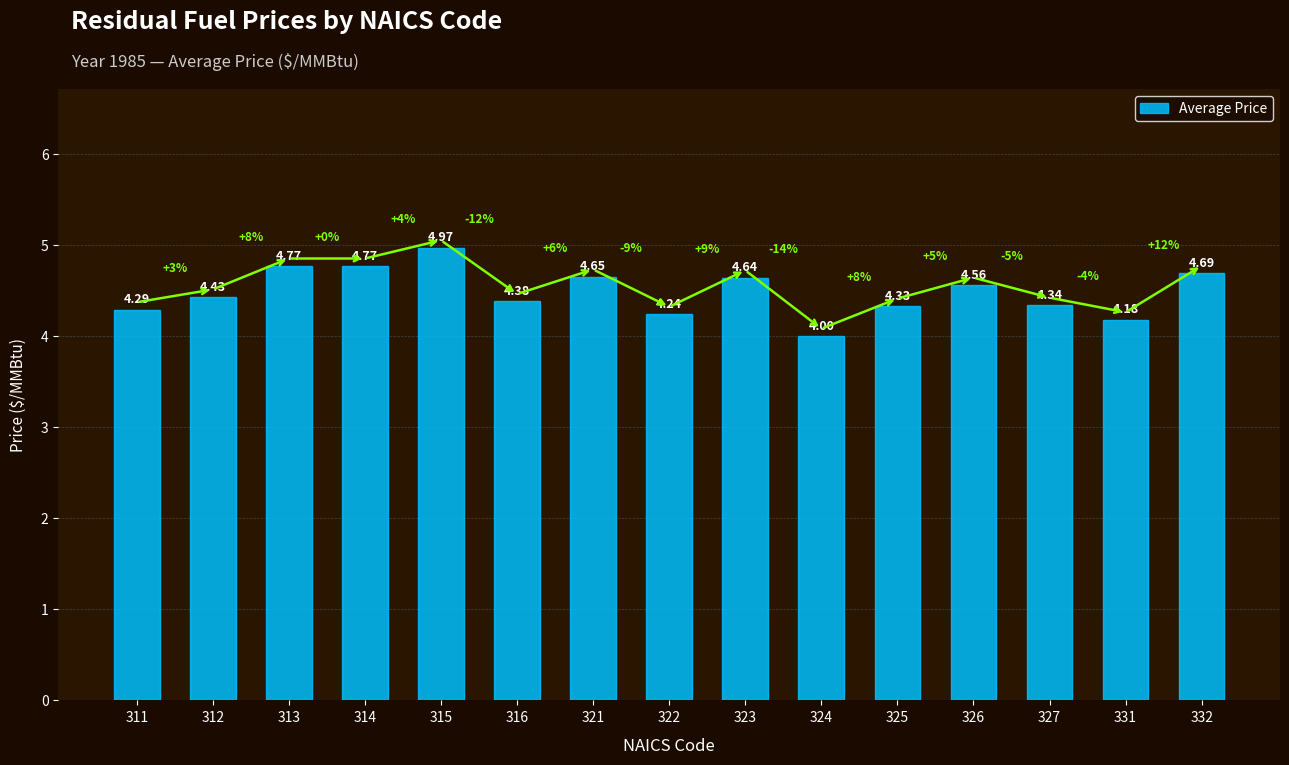

The value at 327 is 2.0. True or false?

False